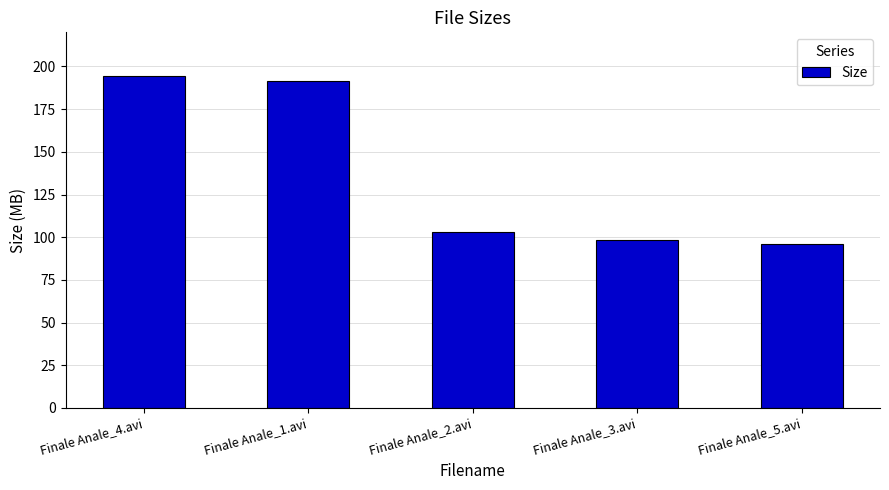

What is the value of the 4th bar from the left?

98.4